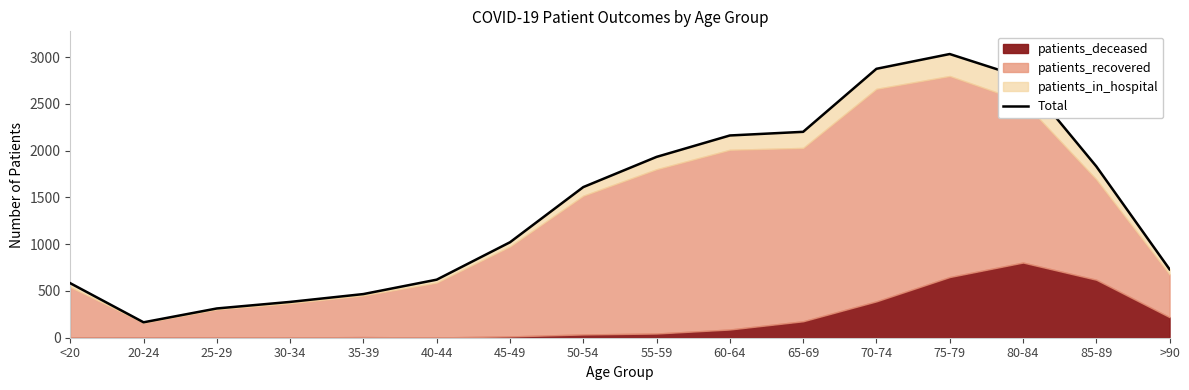

True or false: the data has more than 0 interior local peaks.

True